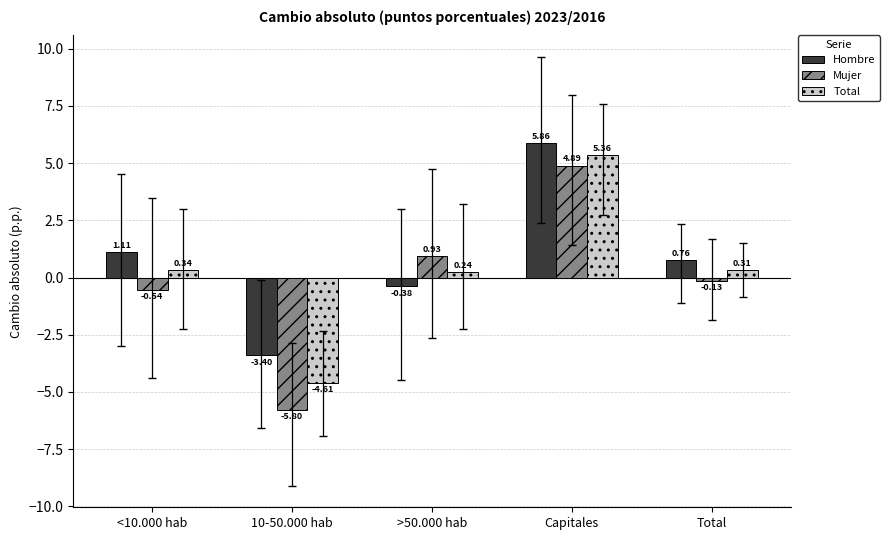

How many values in Total are below zero?

1